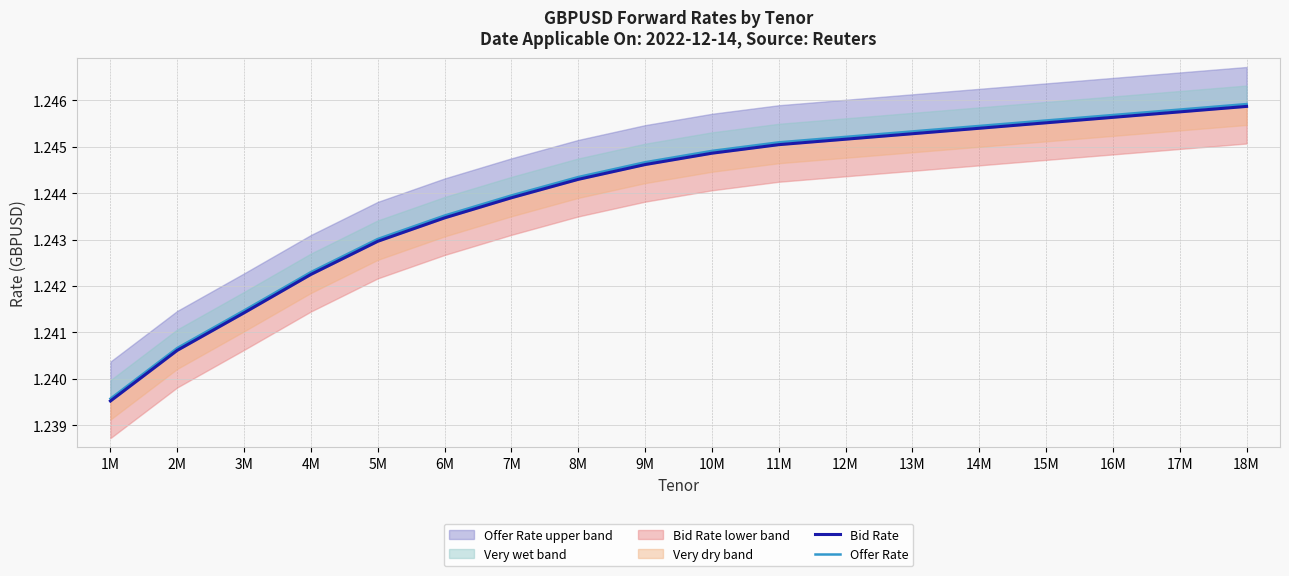

What is the total value across all series at 15M?

2.5